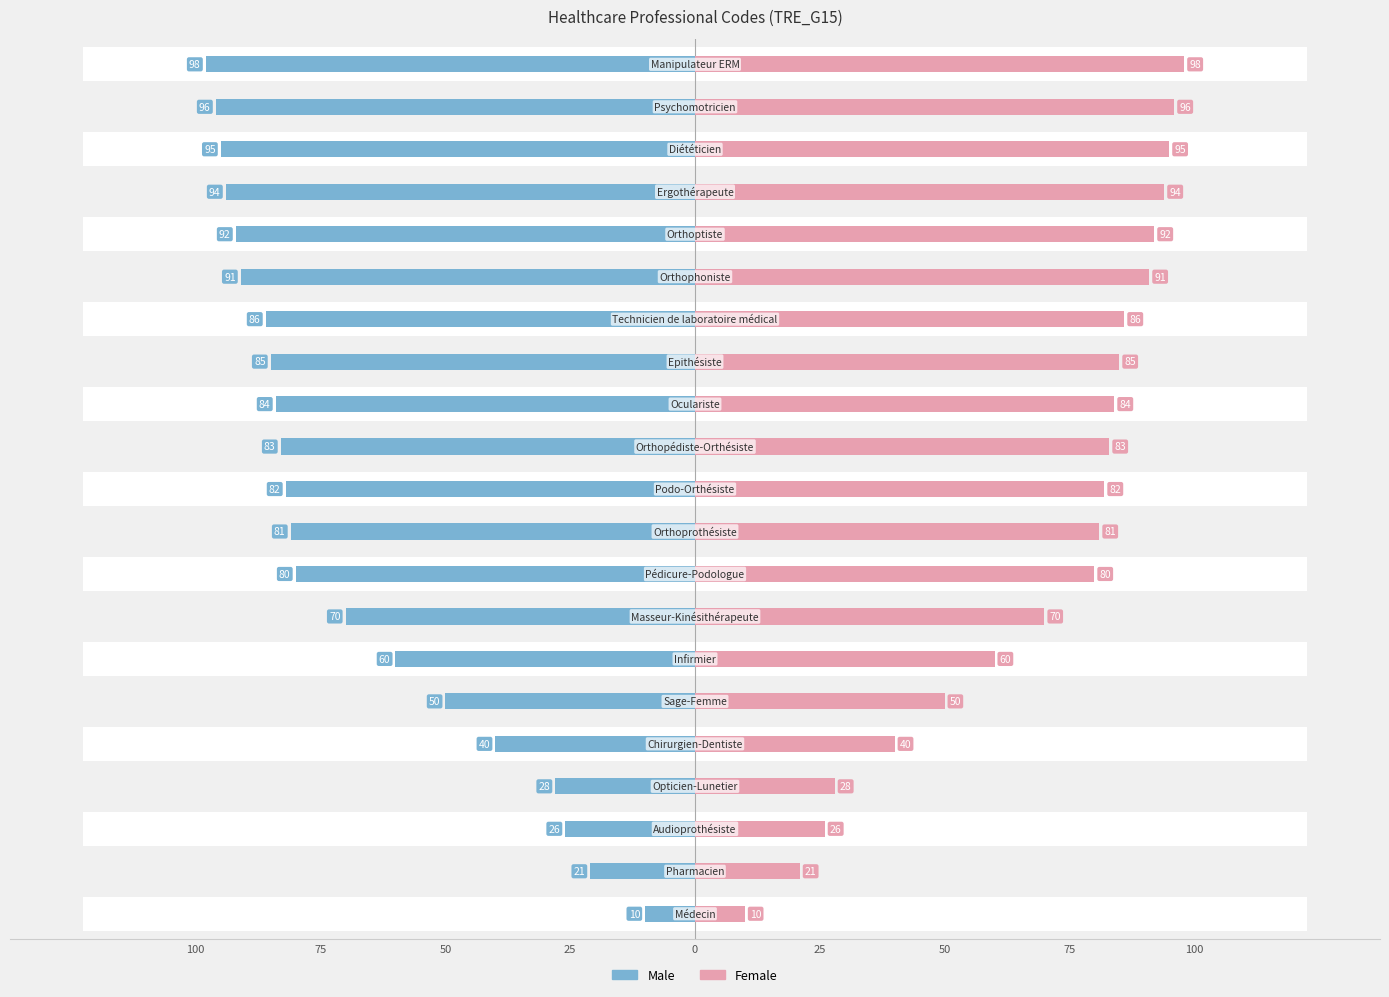

Read the Female value at 20, to the nearest 5.

100